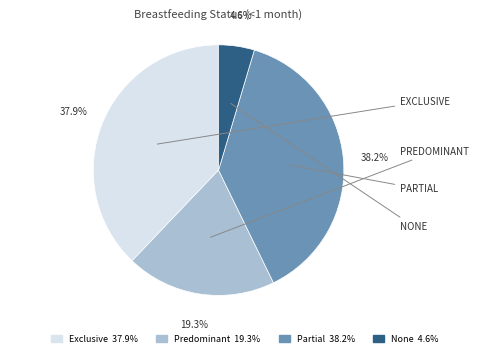

What percentage is the Predominant slice, to the nearest percent?

19%